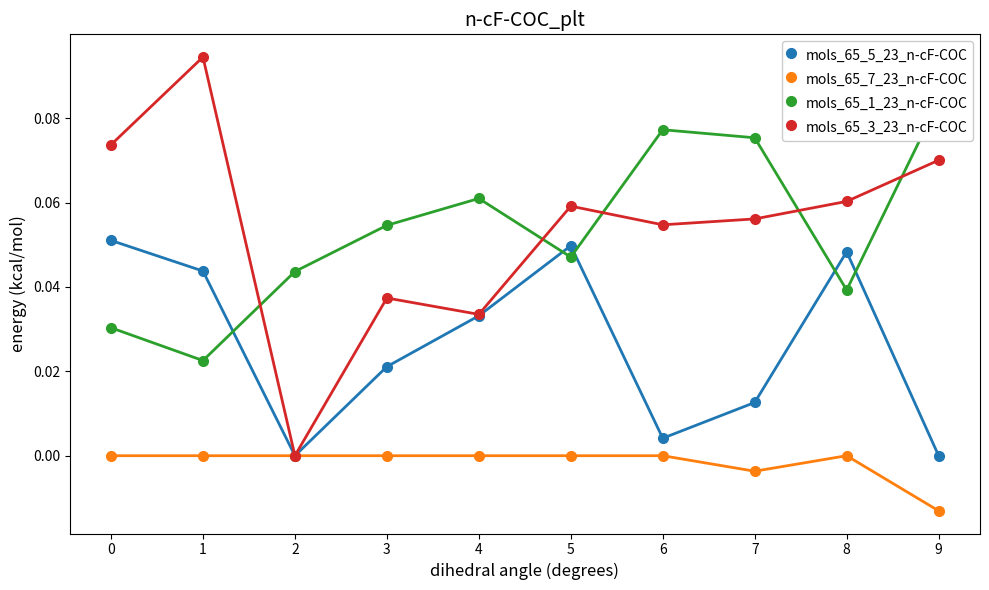

How many interior local peaks does the mols_65_1_23_n-cF-COC series have?

2